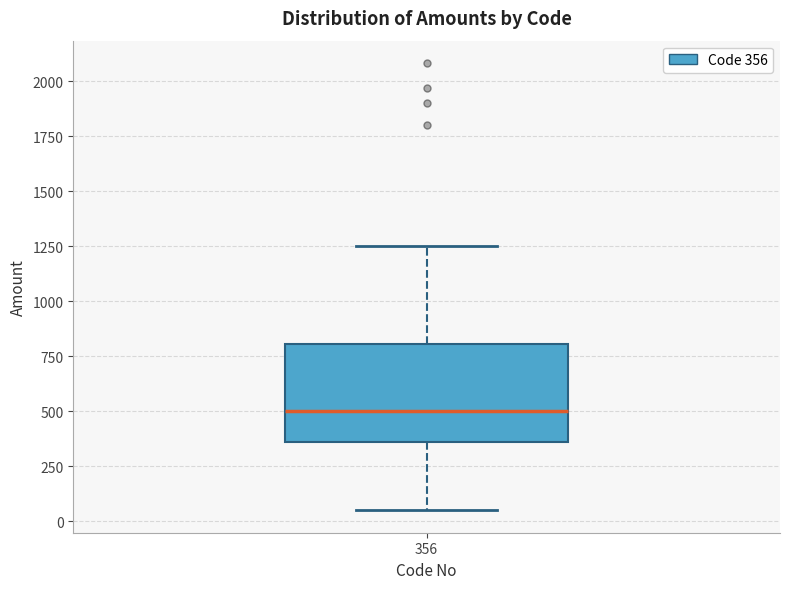

Where does the median line of the box at x = 356 sit on the y-axis? The values are not printed on the chart, so give them approximately, as read against the axis.

500